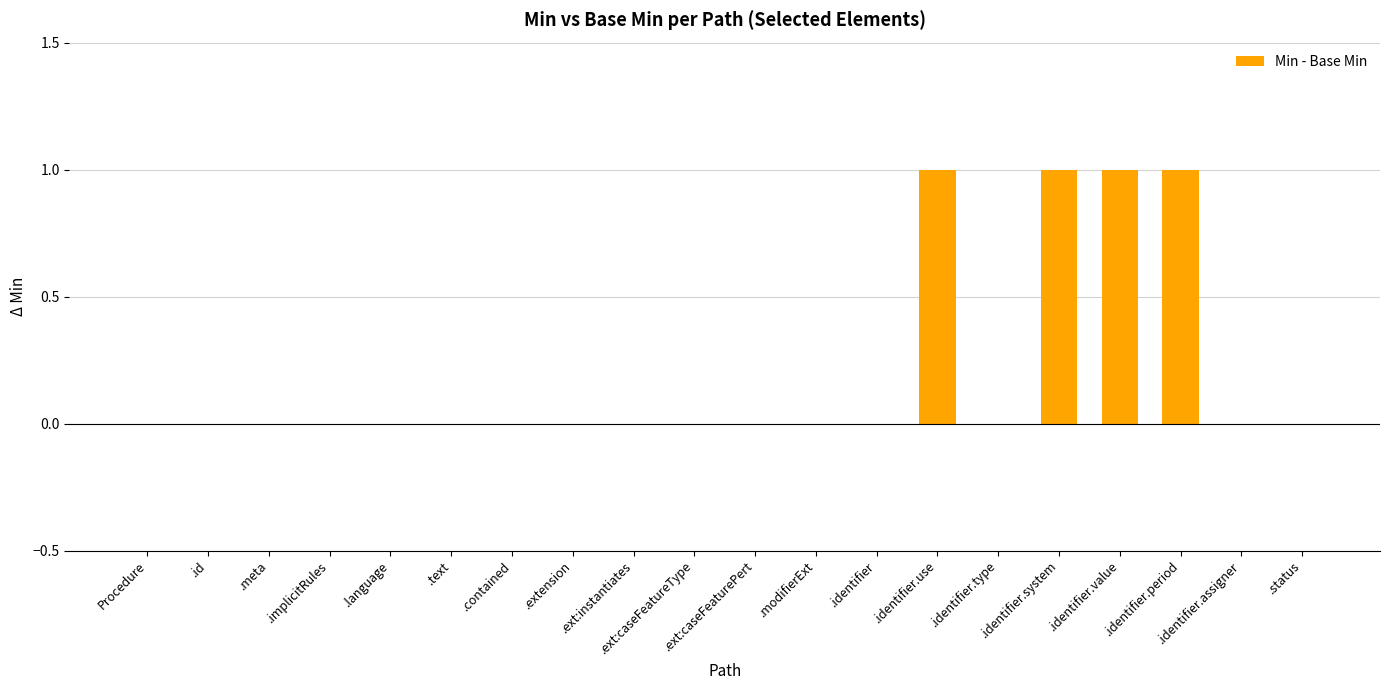

The value at .ext:caseFeaturePert is 0. True or false?

True